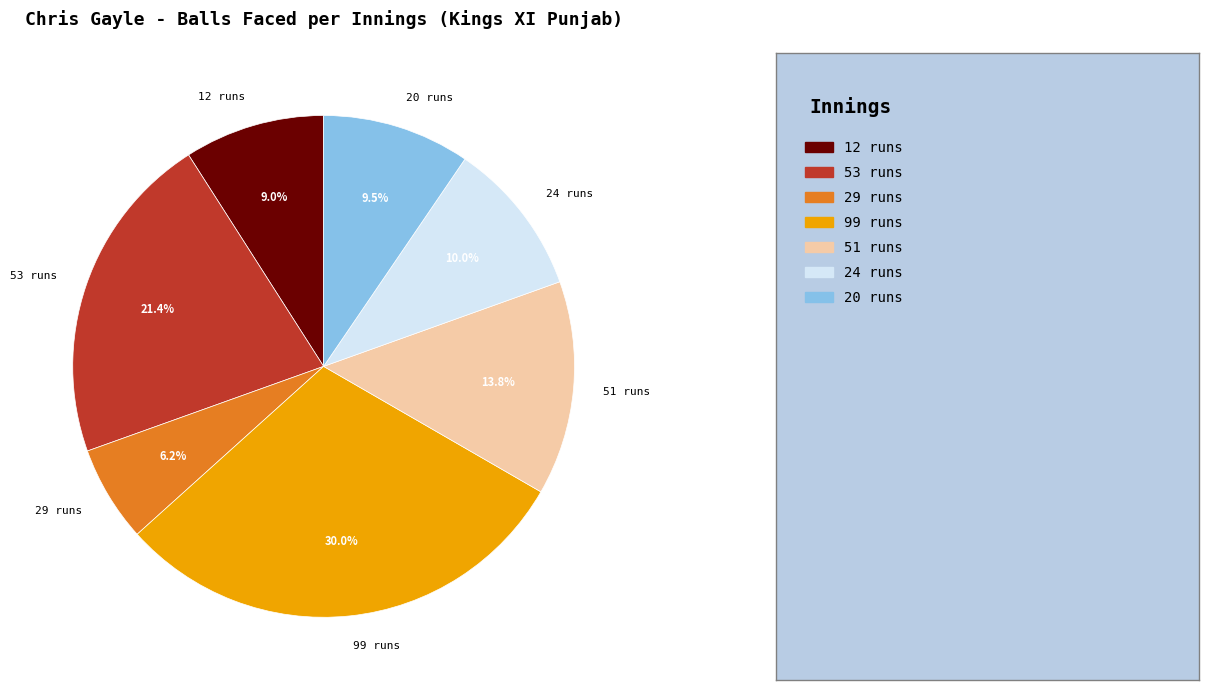

Which category has the smallest portion of the pie?

29 runs